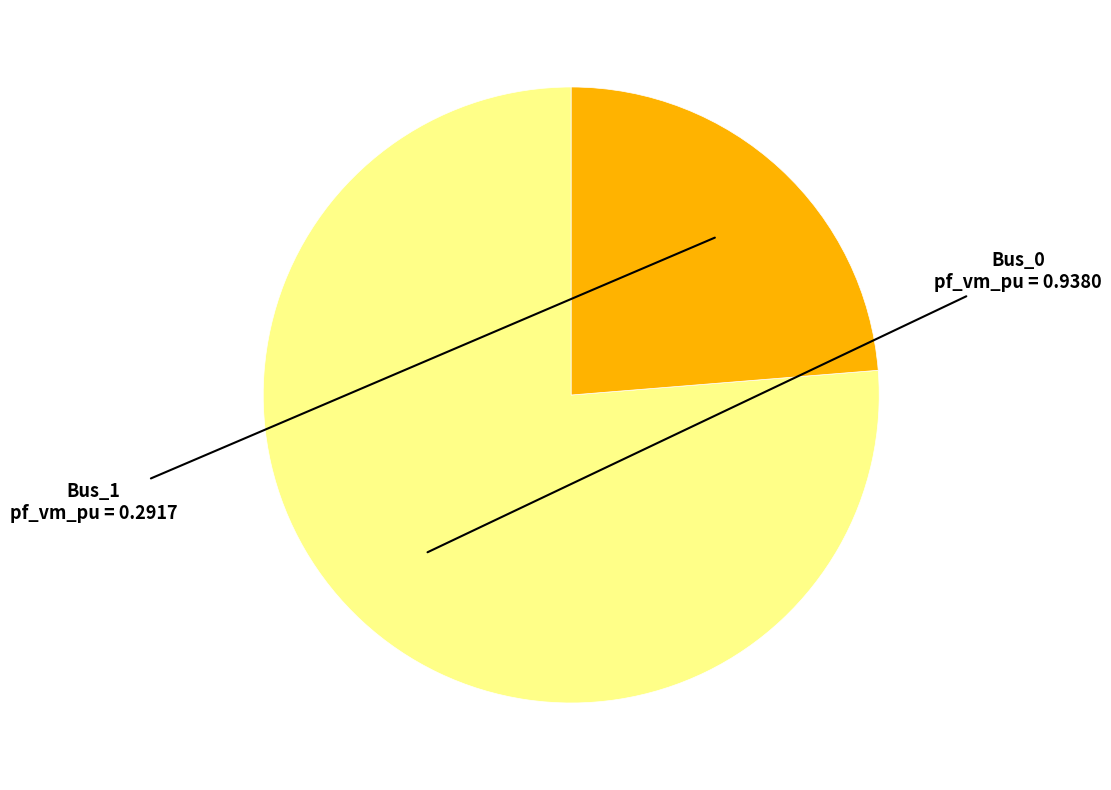

Does any single category account for the majority?

Yes